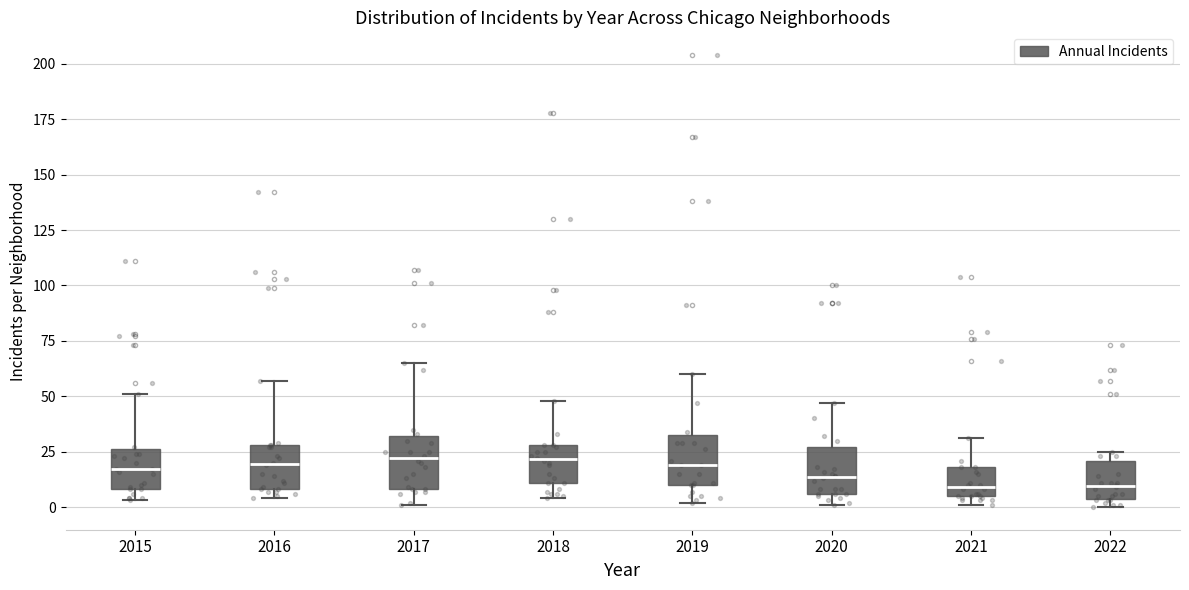

Reading left to right, read every box against the y-axis: the position of its median line, the range the box covers, and the ends of its whiskers. The values are not printed on the chart, so give them approximately, as read against the axis.

2015: median 15, box 10 to 25, whiskers 5 to 50
2016: median 20, box 10 to 30, whiskers 5 to 55
2017: median 20, box 10 to 30, whiskers 0 to 65
2018: median 20, box 10 to 30, whiskers 5 to 50
2019: median 20, box 10 to 35, whiskers 0 to 60
2020: median 15, box 5 to 25, whiskers 0 to 45
2021: median 10, box 5 to 20, whiskers 0 to 30
2022: median 10, box 5 to 20, whiskers 0 to 25